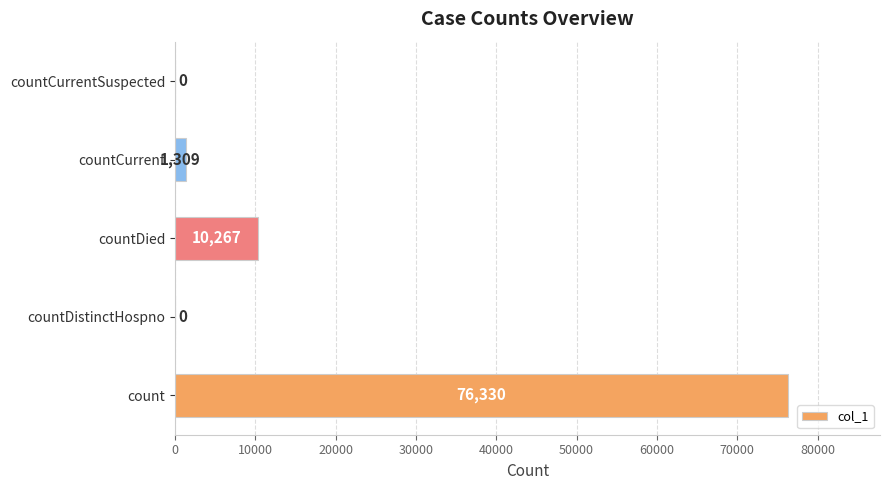

How many values are above zero?

3